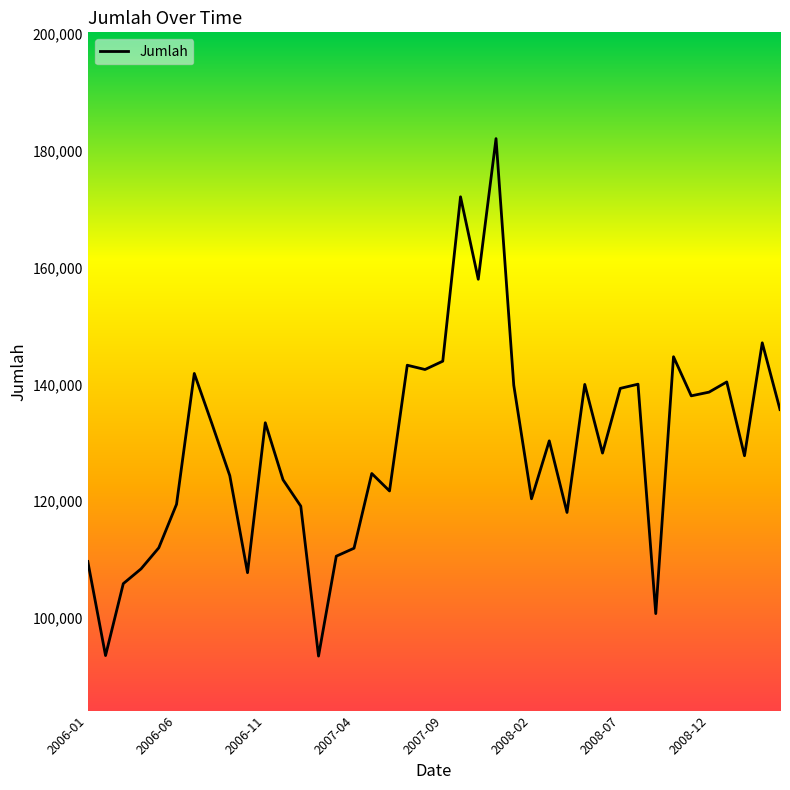

What is the difference between the maximum and minimum values?

88659